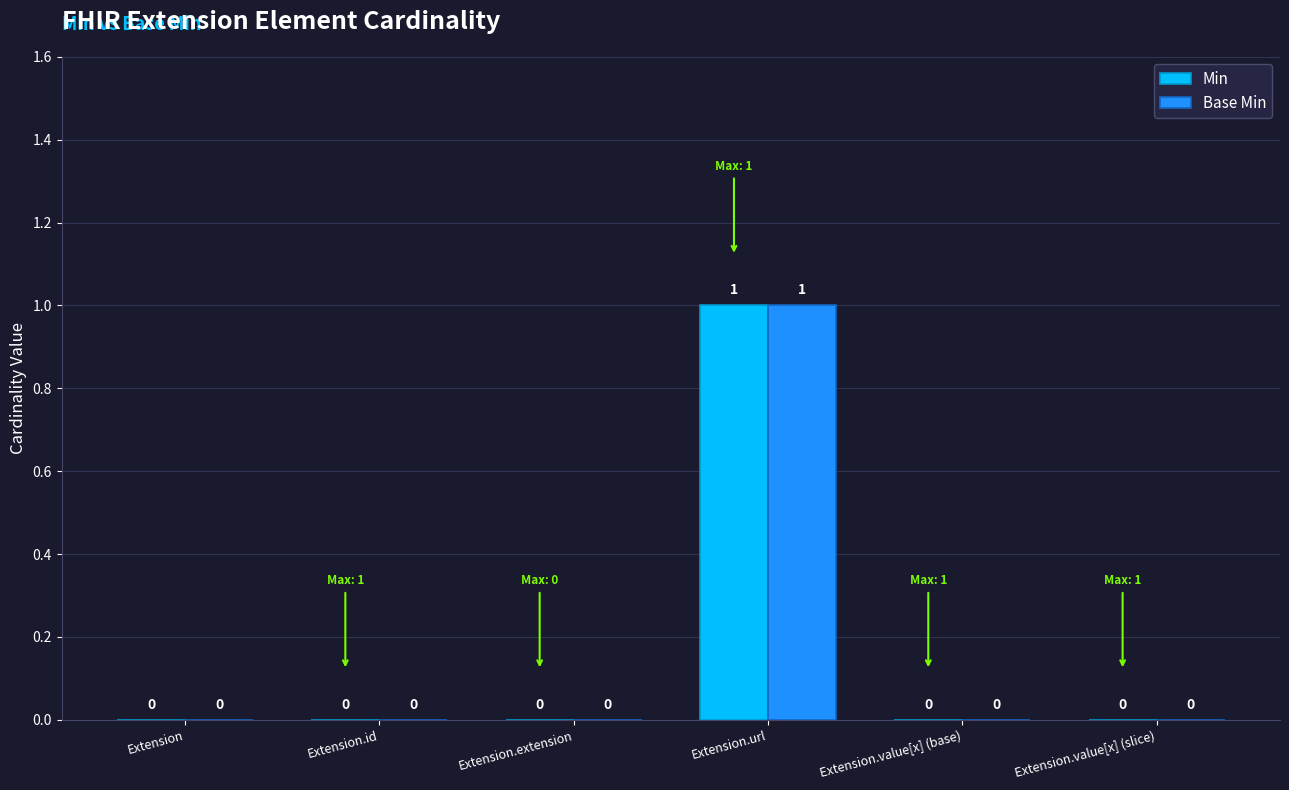

Count the number of data series in this chart.

2